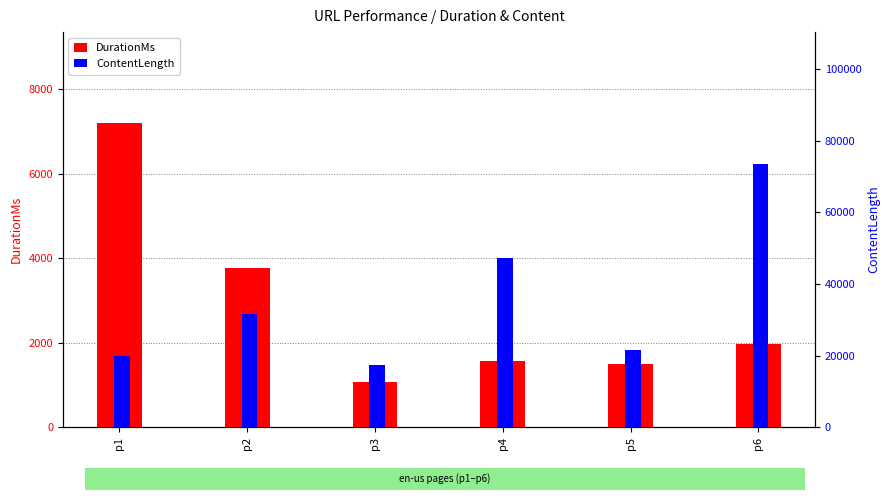

Count the number of categories in the chart.

6